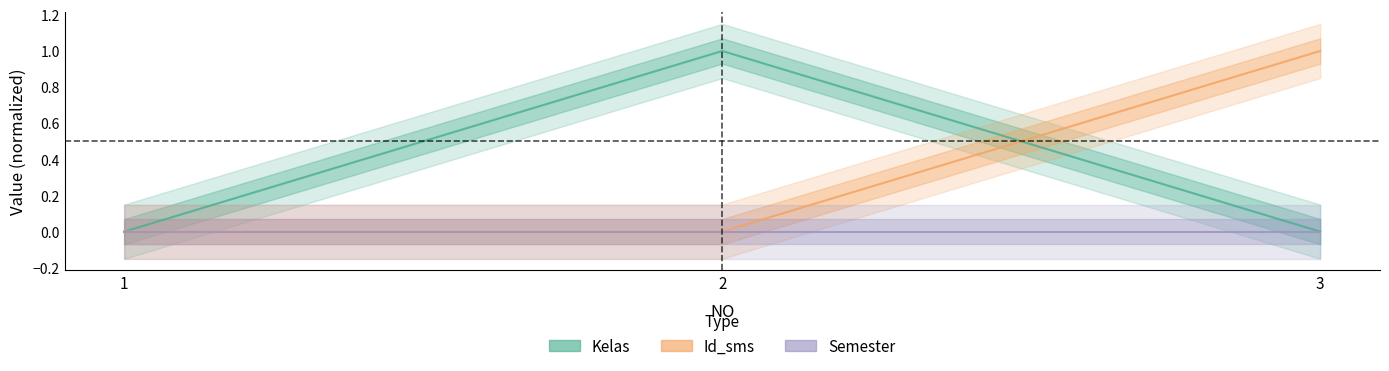

What is the spread (max minus min) of values at 2?

1.0